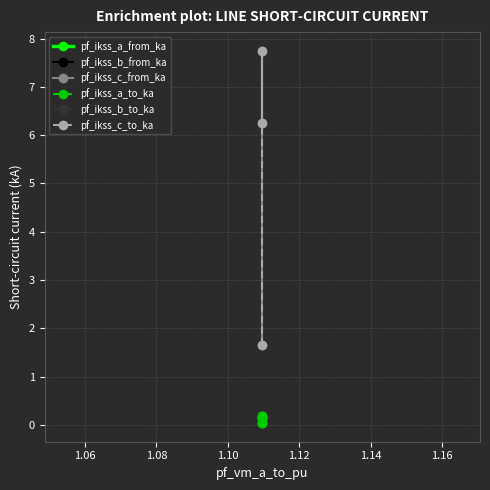

What is the minimum value for pf_ikss_b_to_ka?

1.7